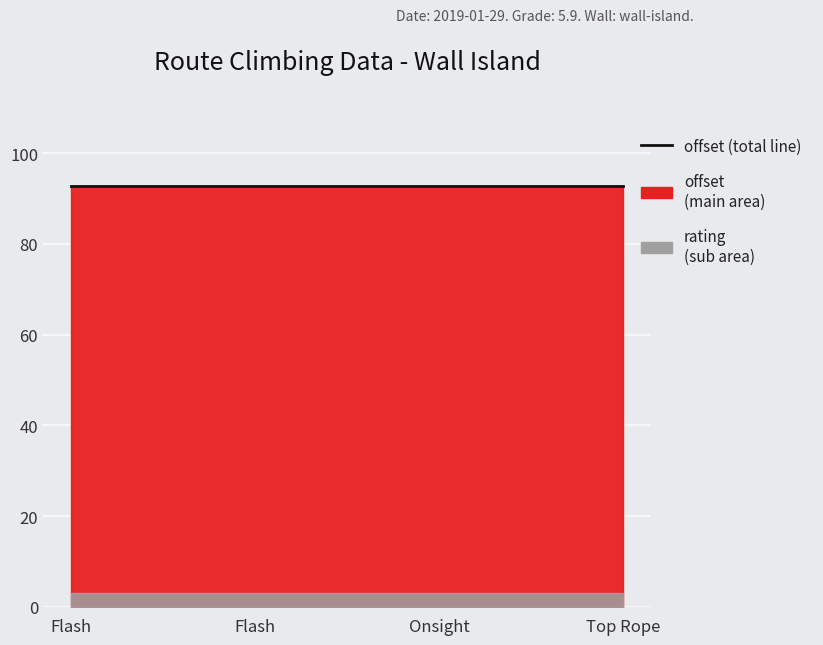

What is the label of the 1st point from the left?

Flash